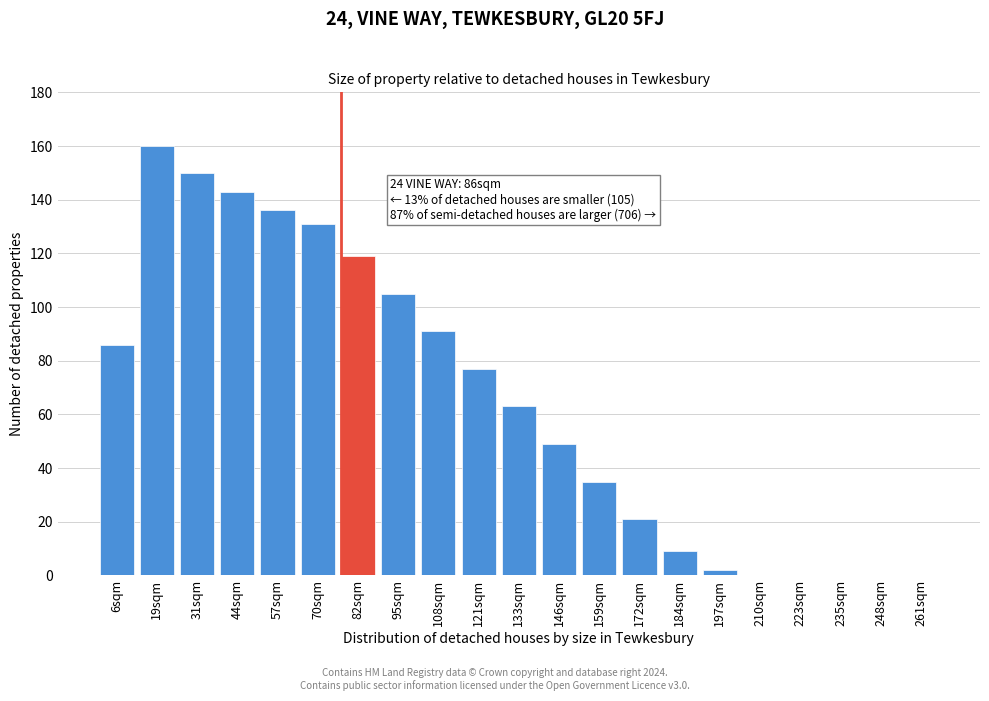

Reading left to right, list all the values displayed in this chart.

6sqm=86	19sqm=160	31sqm=150	44sqm=143	57sqm=136	70sqm=131	82sqm=119	95sqm=105	108sqm=91	121sqm=77	133sqm=63	146sqm=49	159sqm=35	172sqm=21	184sqm=9	197sqm=2	210sqm=0	223sqm=0	235sqm=0	248sqm=0	261sqm=0